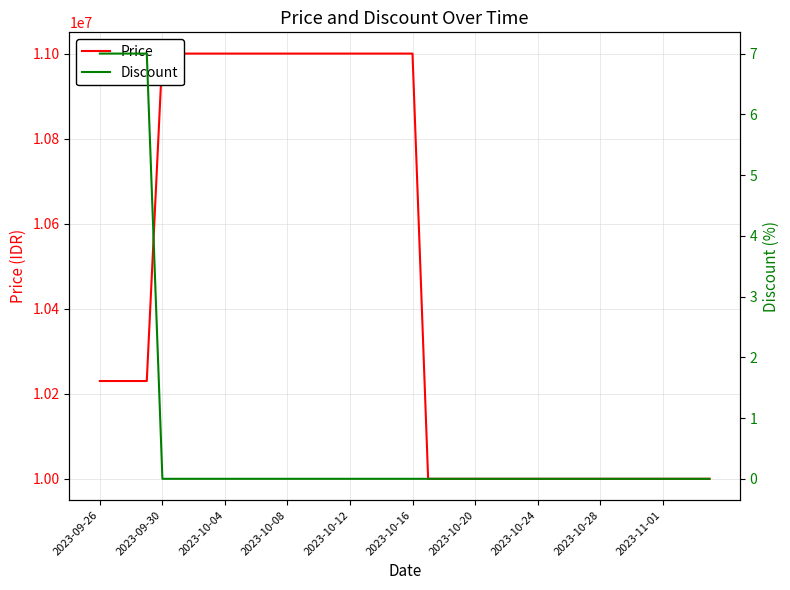

The value of Discount at 2023-10-28 is 0. True or false?

True